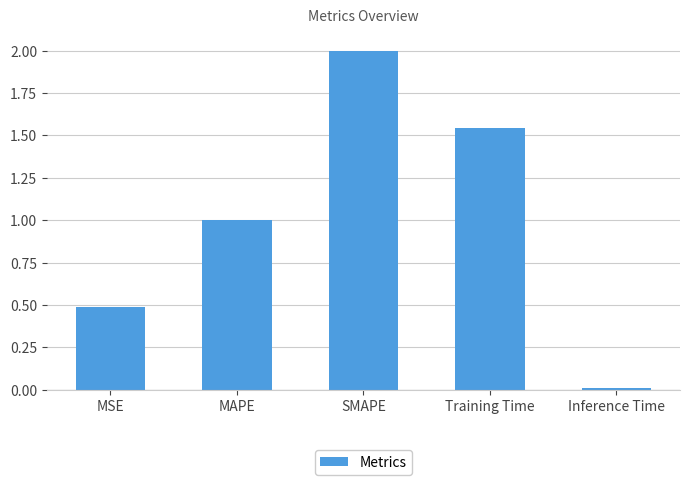

Rank the categories by value from lowest to highest.

Inference Time, MSE, MAPE, Training Time, SMAPE